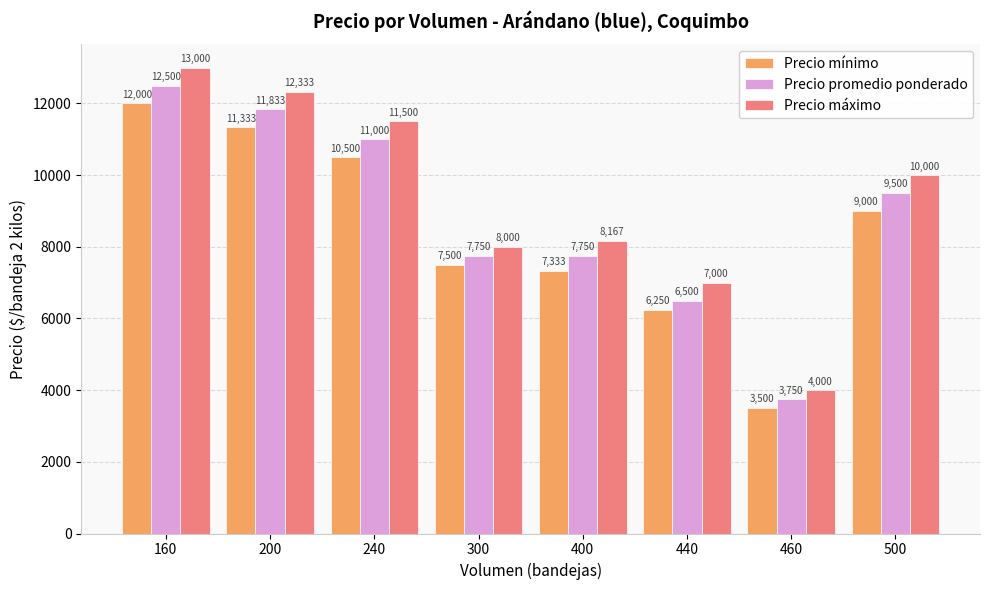

How many groups of bars are there?

8